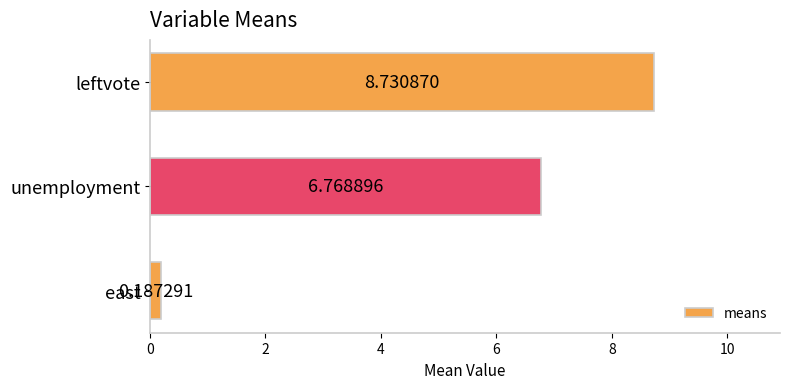

List the labels in order of value, largest first.

leftvote, unemployment, east